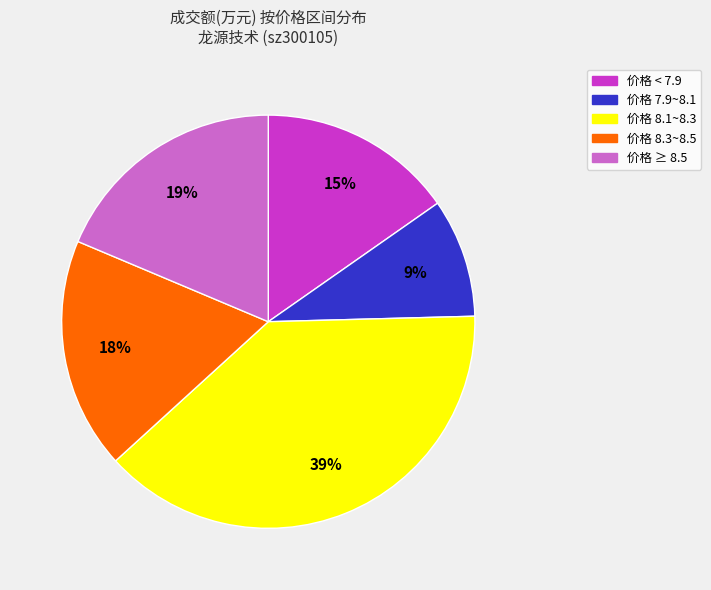

What is the ratio of the value at 价格 8.3~8.5 to the value at 价格 < 7.9?

1.2